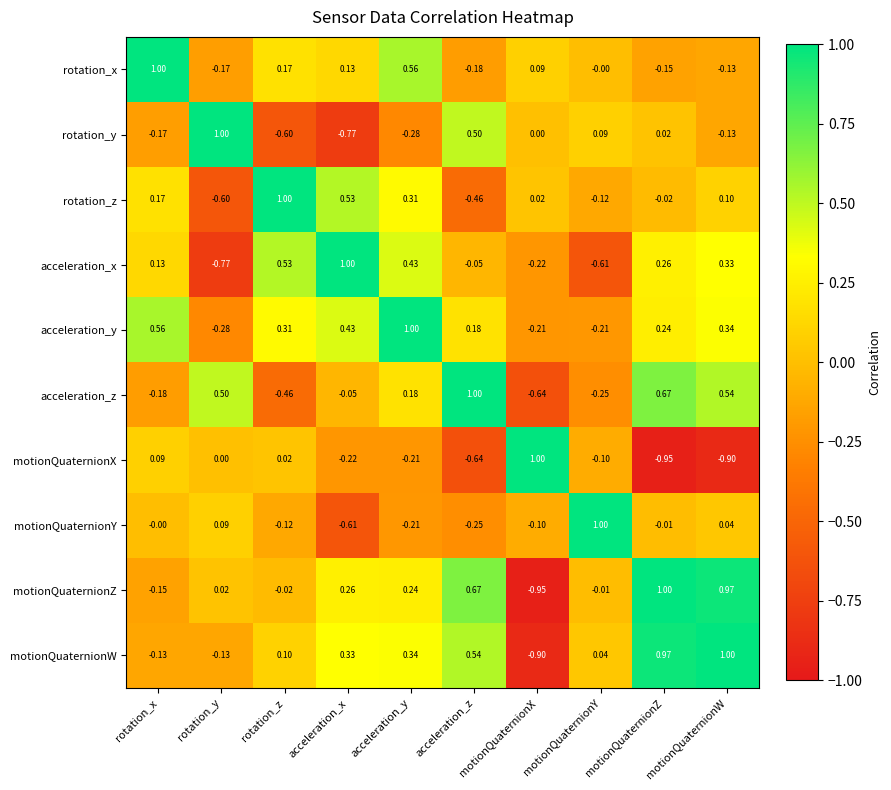

Which series has the largest total across all categories?

acceleration_y